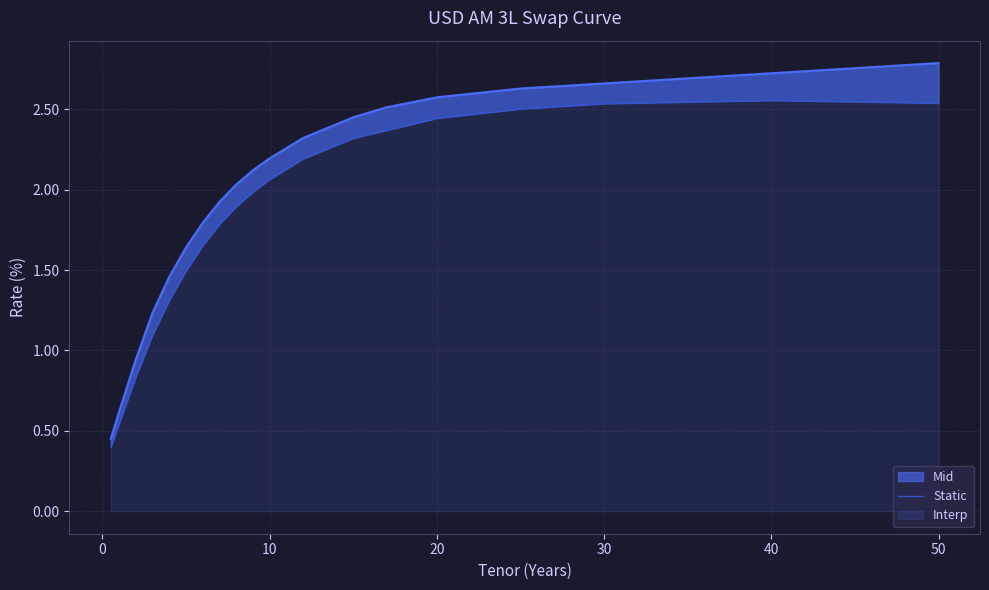

How many values exceed 1?

17